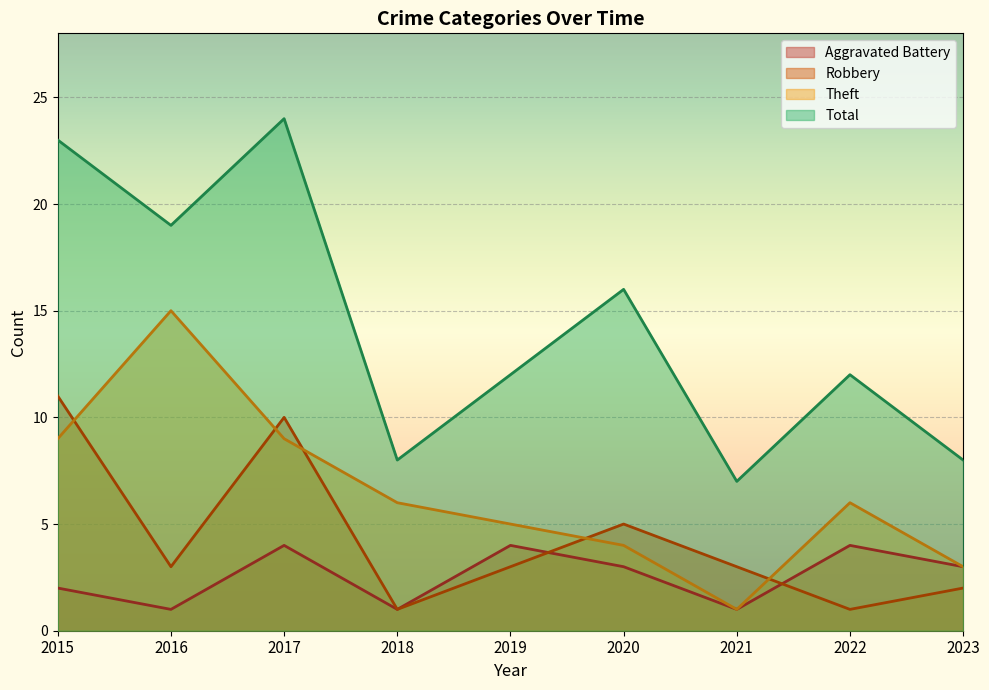

Reading left to right, transcribe all the data shown in this chart.

Aggravated Battery: 2	1	4	1	4	3	1	4	3
Robbery: 11	3	10	1	3	5	3	1	2
Theft: 9	15	9	6	5	4	1	6	3
Total: 23	19	24	8	12	16	7	12	8